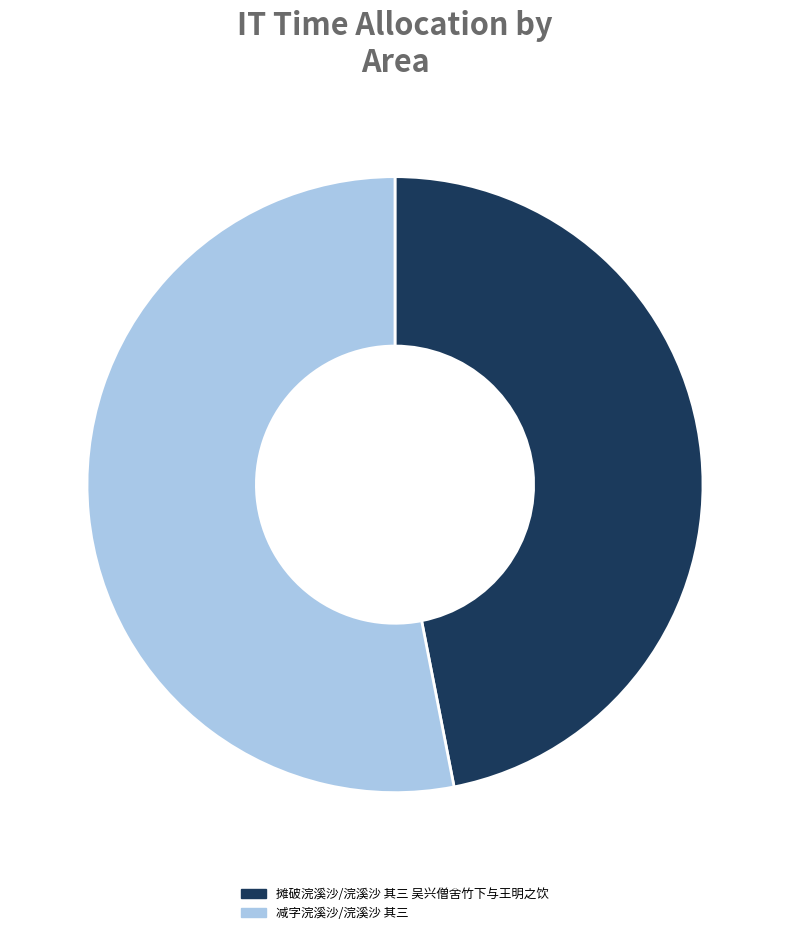

True or false: 减字浣溪沙/浣溪沙 其三 accounts for 53% of the total.

True